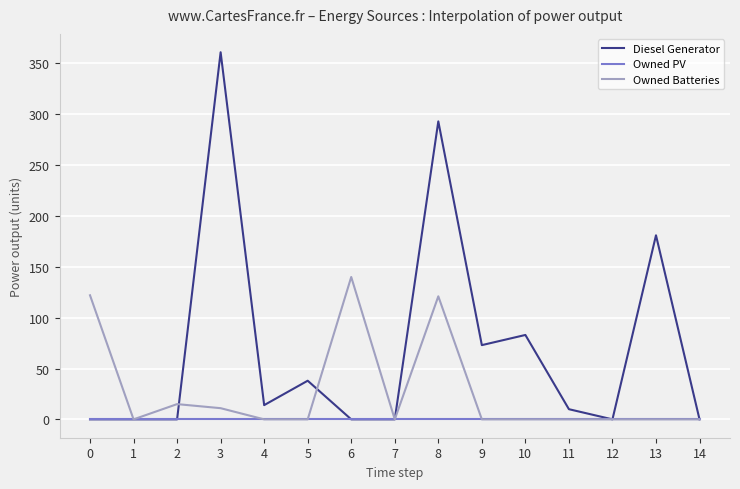

Between 13 and 14, which series saw the biggest shift?

Diesel Generator